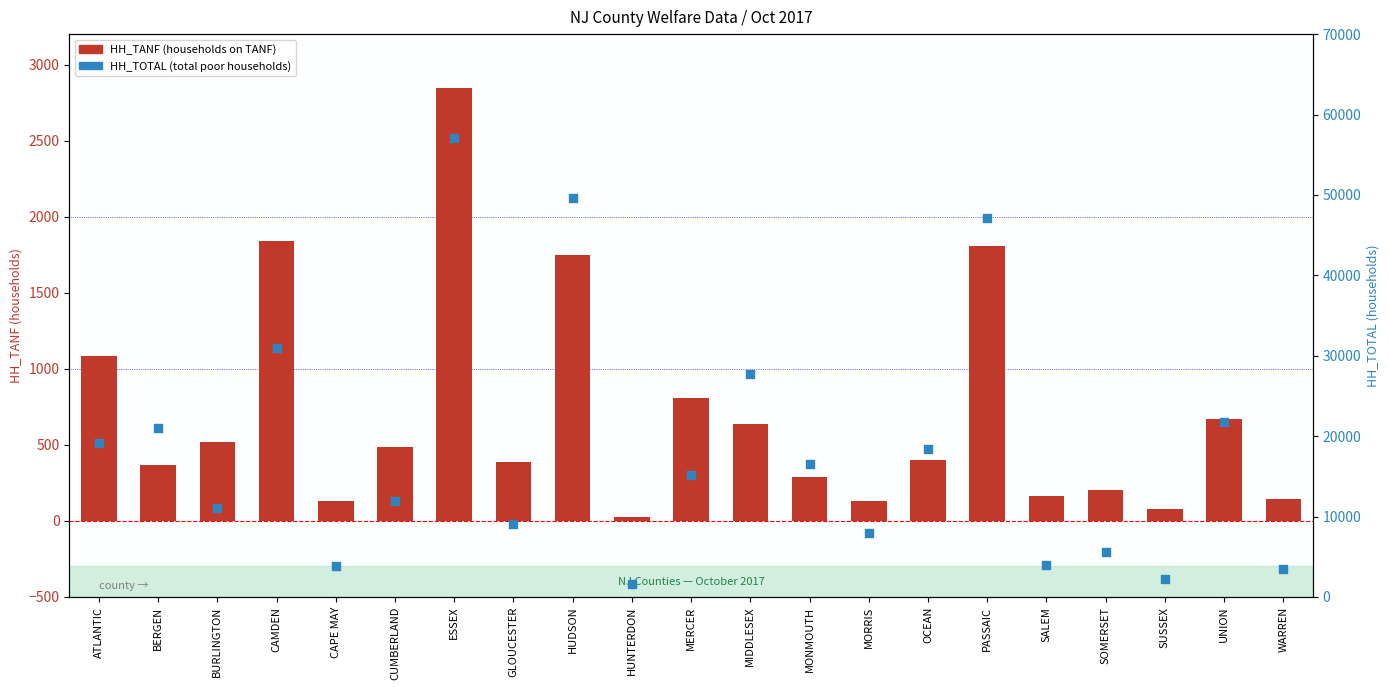

What are all the series names shown in the legend?

HH_TANF, HH_TOTAL